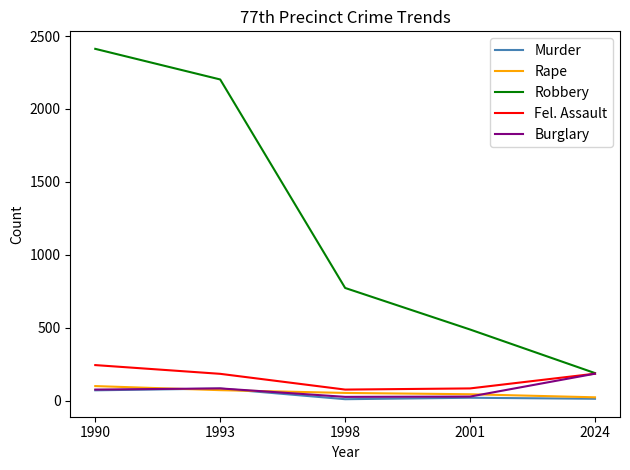

What value does the Murder series have at 1990?

70